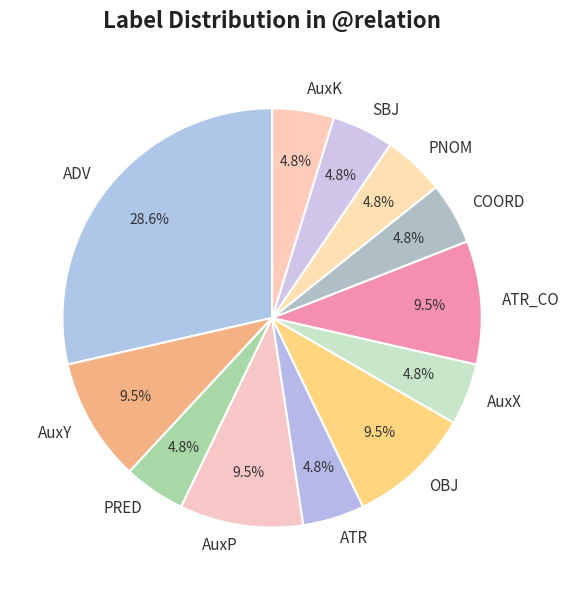

Does SBJ account for over 50% of the chart?

No